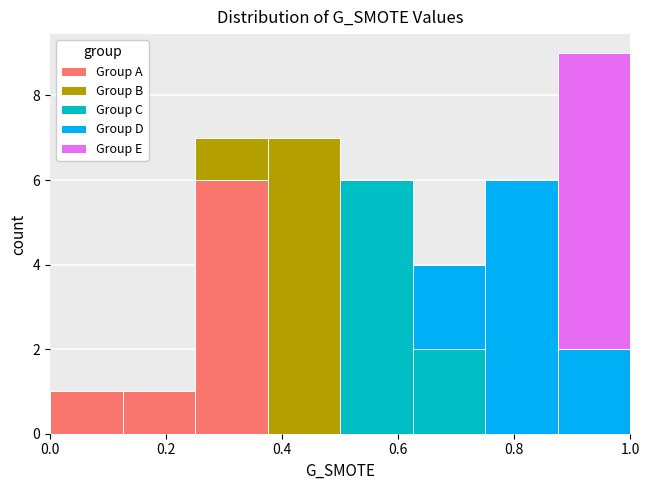

Reading left to right, transcribe this chart: for each stacked bar, give the range it covers on the x-axis and its total height. Neither the bar edges nor the heights are printed on the chart, so give them approximately, as read against the axes.

0.000 to 0.125: 1
0.125 to 0.250: 1
0.250 to 0.375: 7
0.375 to 0.500: 7
0.500 to 0.625: 6
0.625 to 0.750: 4
0.750 to 0.875: 6
0.875 to 1.000: 9